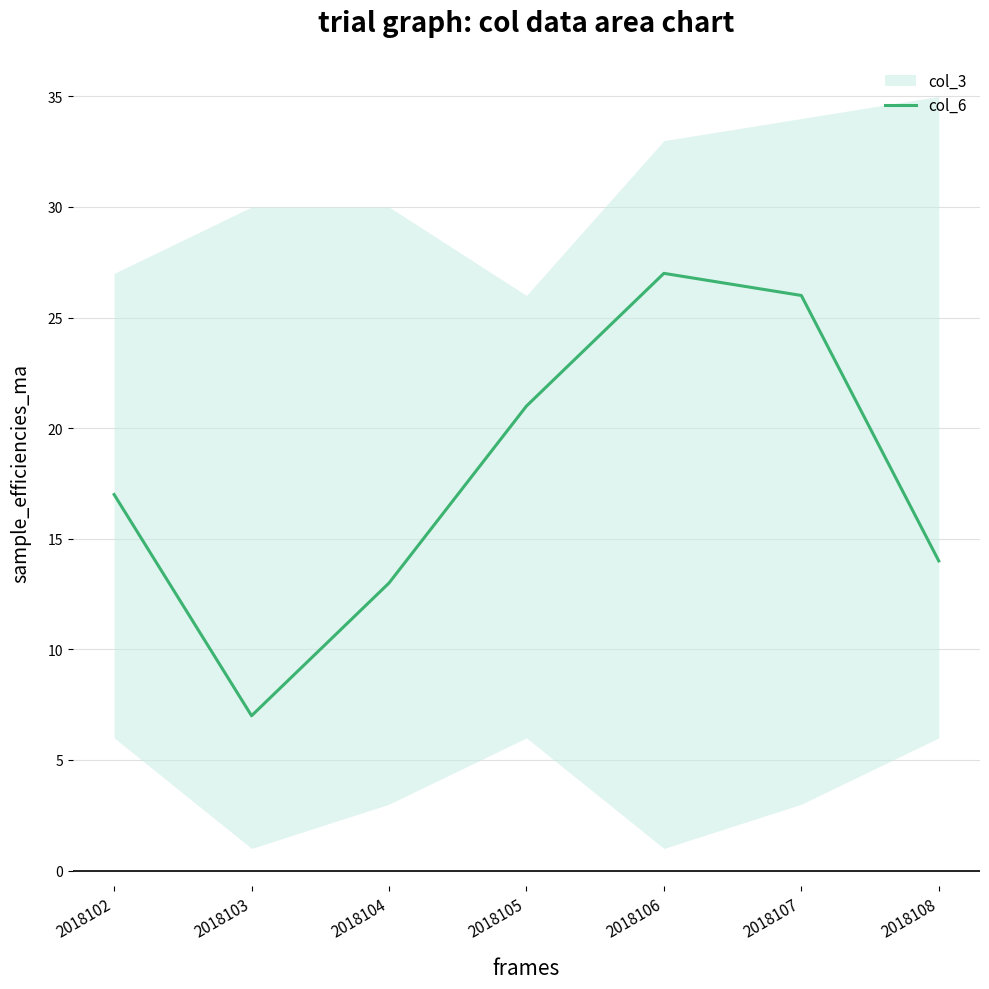

What is the change in value from 2018104 to 2018108?

+1